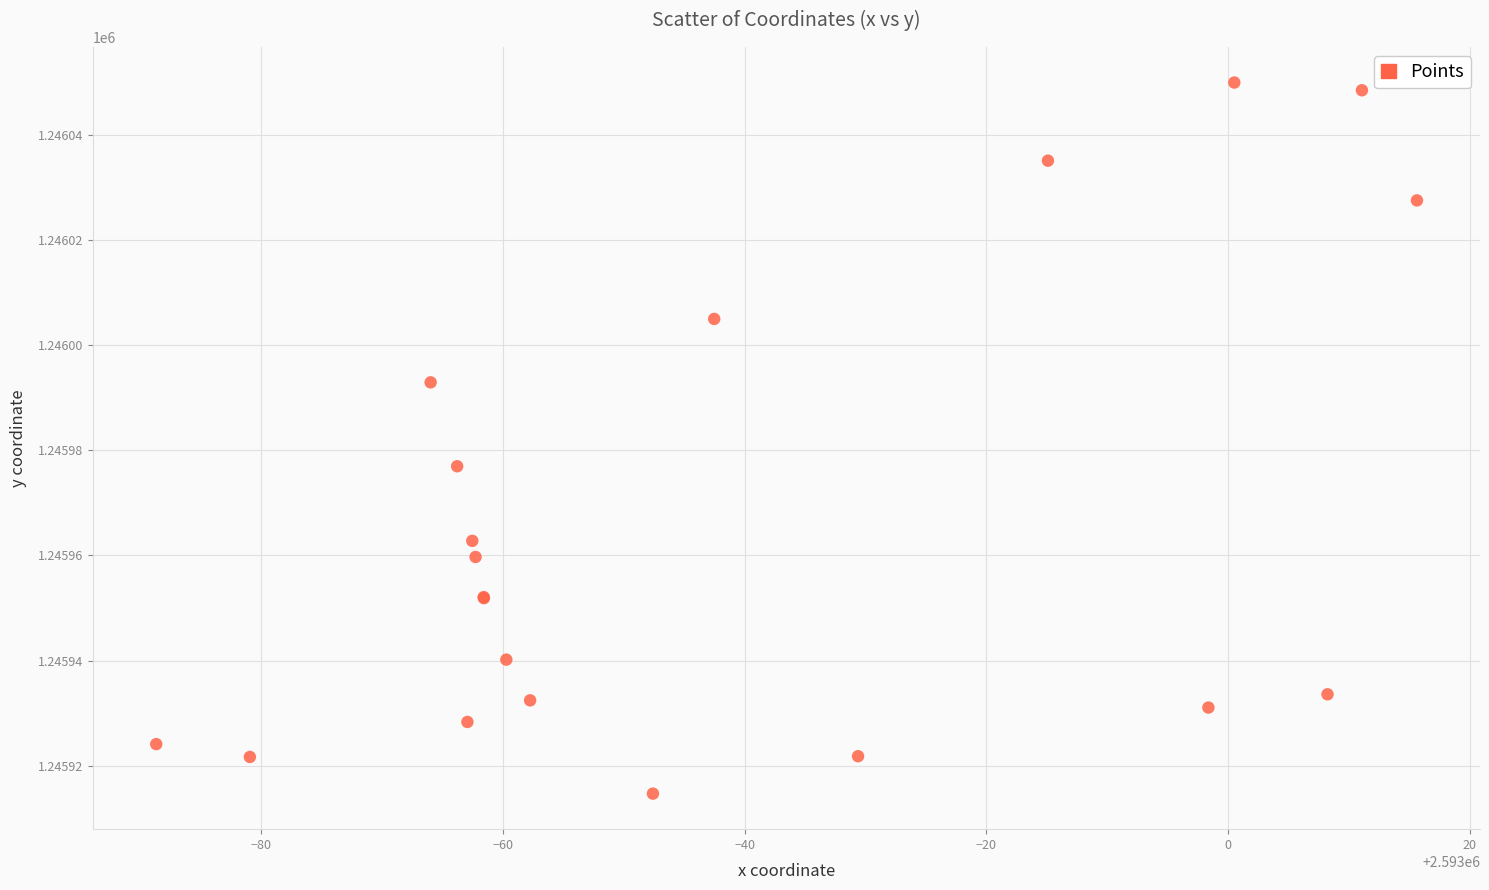

What Y value in the scatter plot is closest to 1245982?

1245977.0